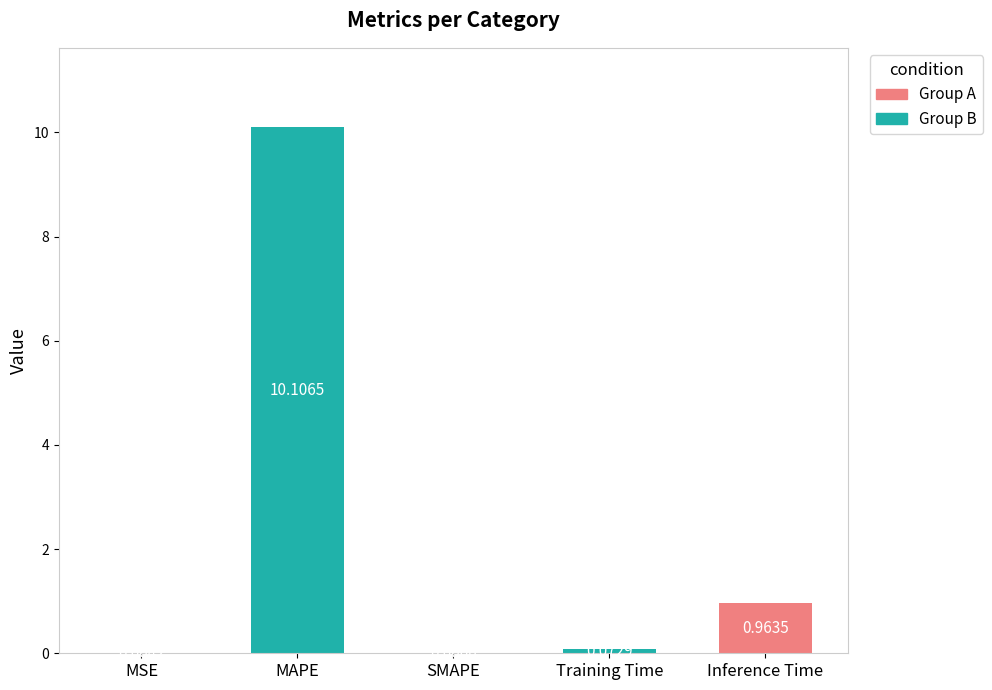

Between MSE and MAPE, which is larger?

MAPE